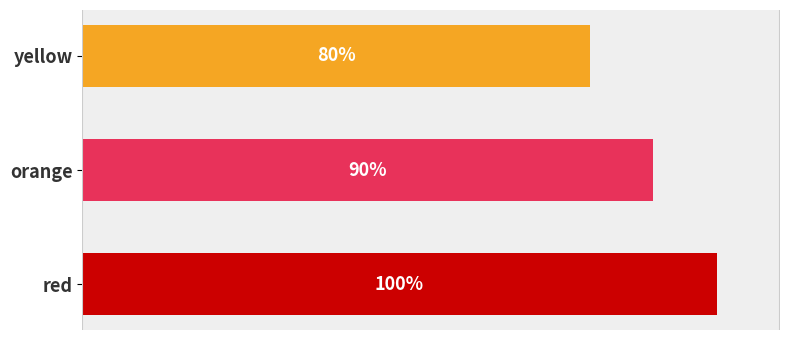

What is the label of the 3rd bar from the bottom?

yellow